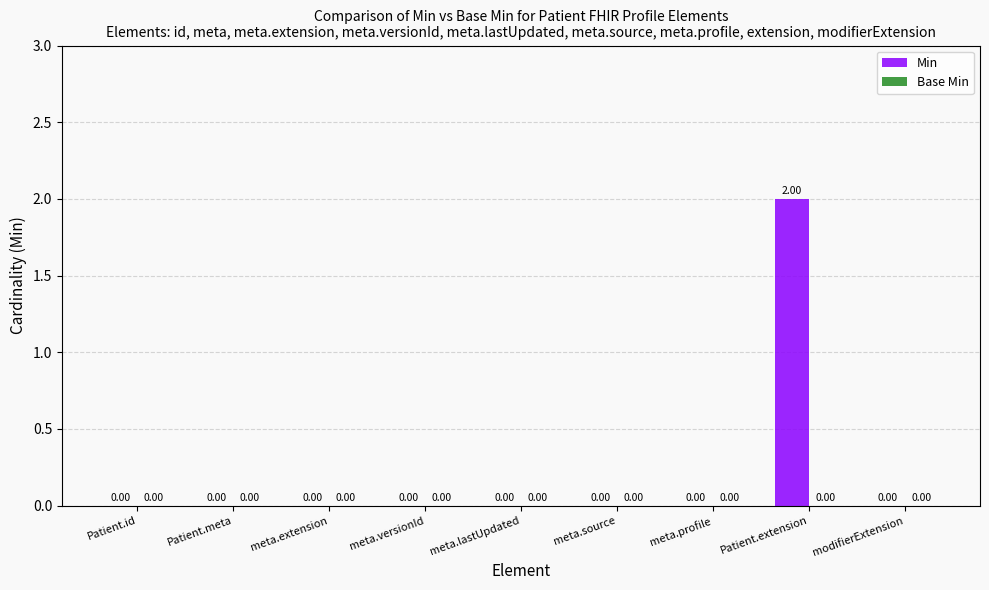

Between Patient.extension and meta.lastUpdated, which is larger?

Patient.extension